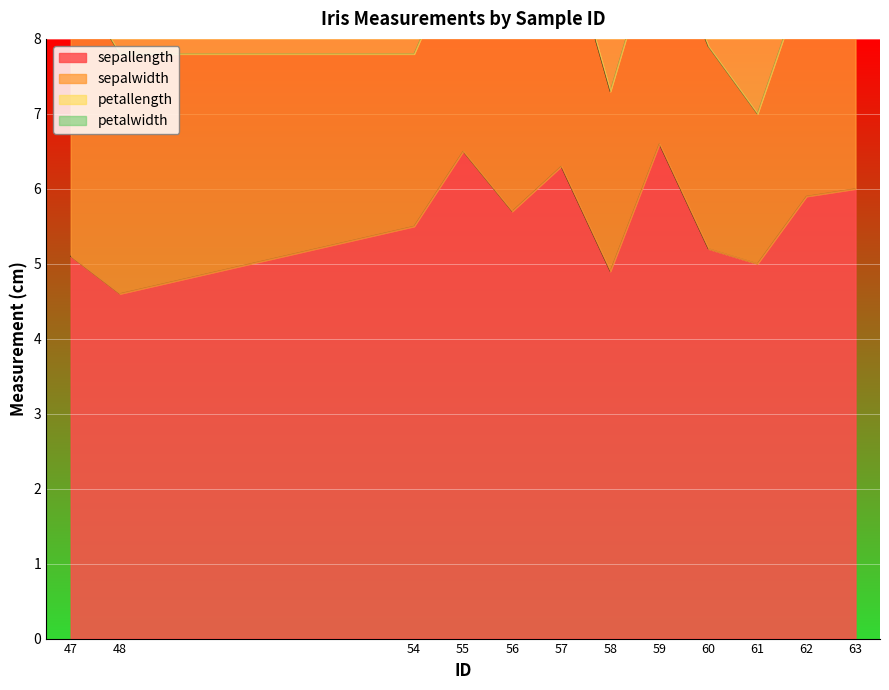

Which series changed the most between 58 and 60?

petallength